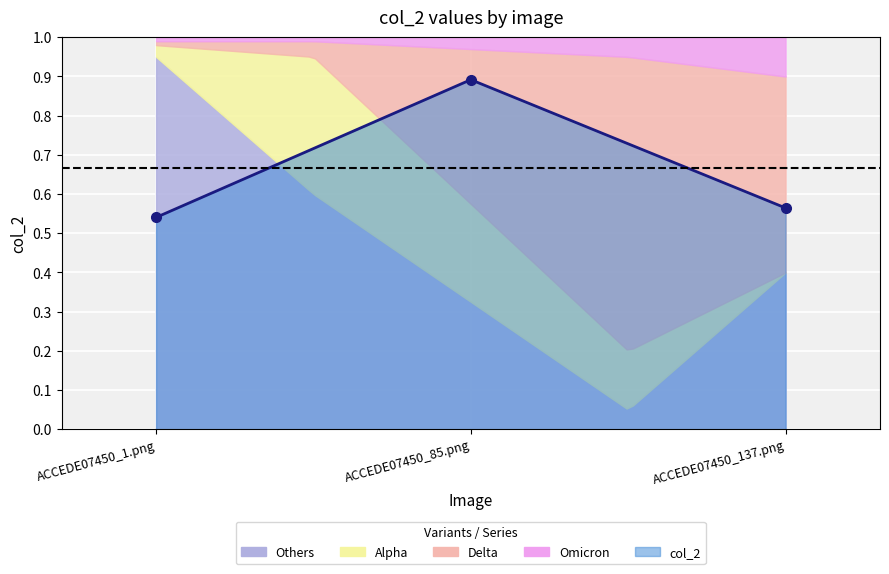

List the labels in order of value, largest first.

ACCEDE07450_85.png, ACCEDE07450_137.png, ACCEDE07450_1.png